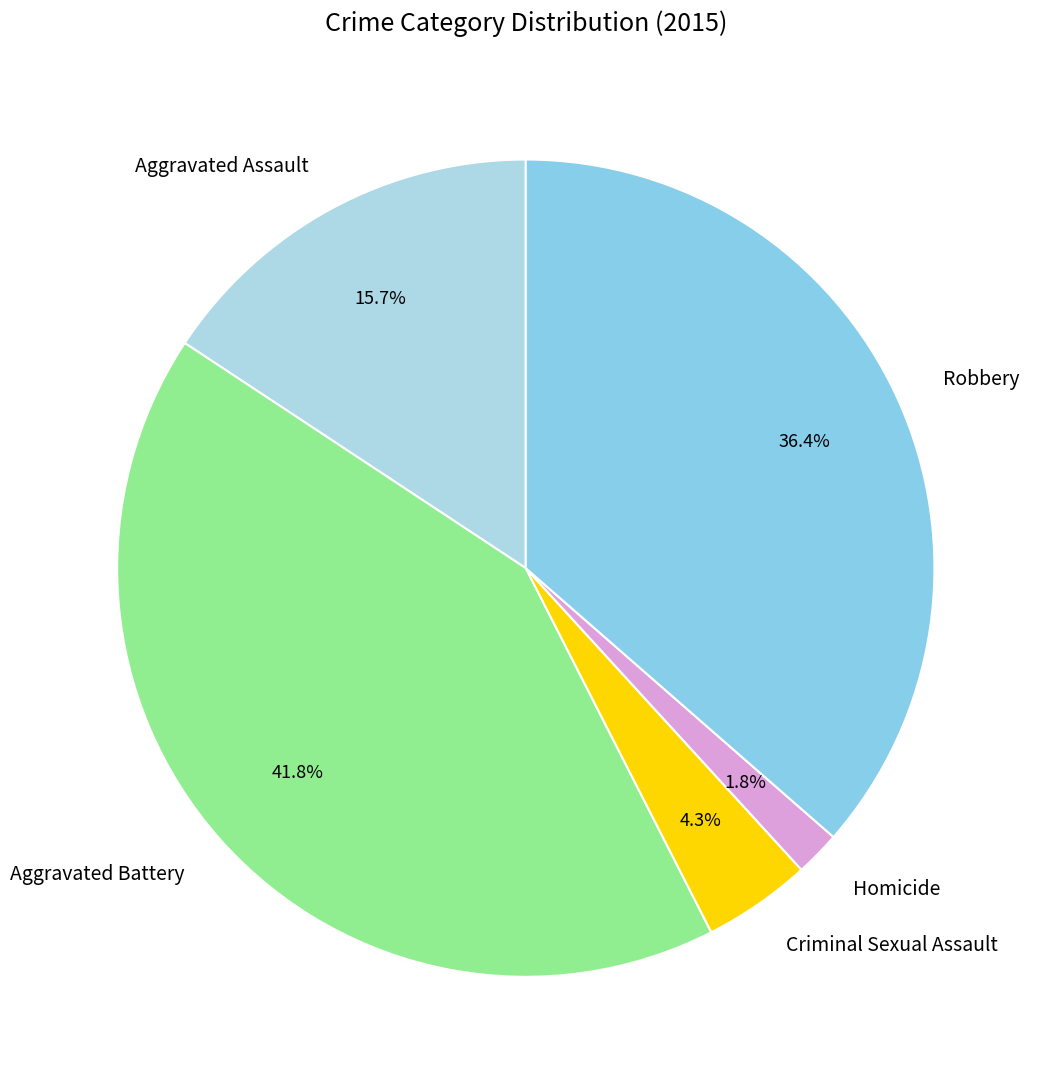

Which has a higher value, Aggravated Battery or Aggravated Assault?

Aggravated Battery